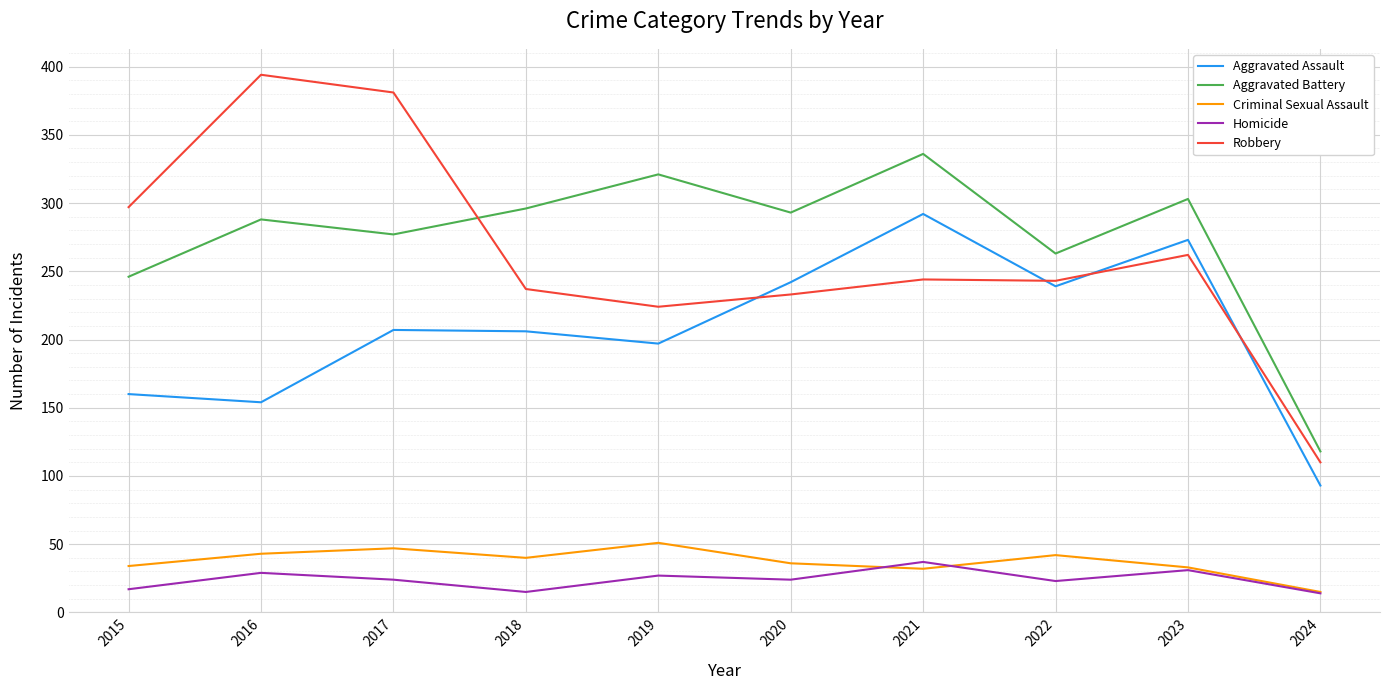

At which label is Robbery closest to 252?

2021